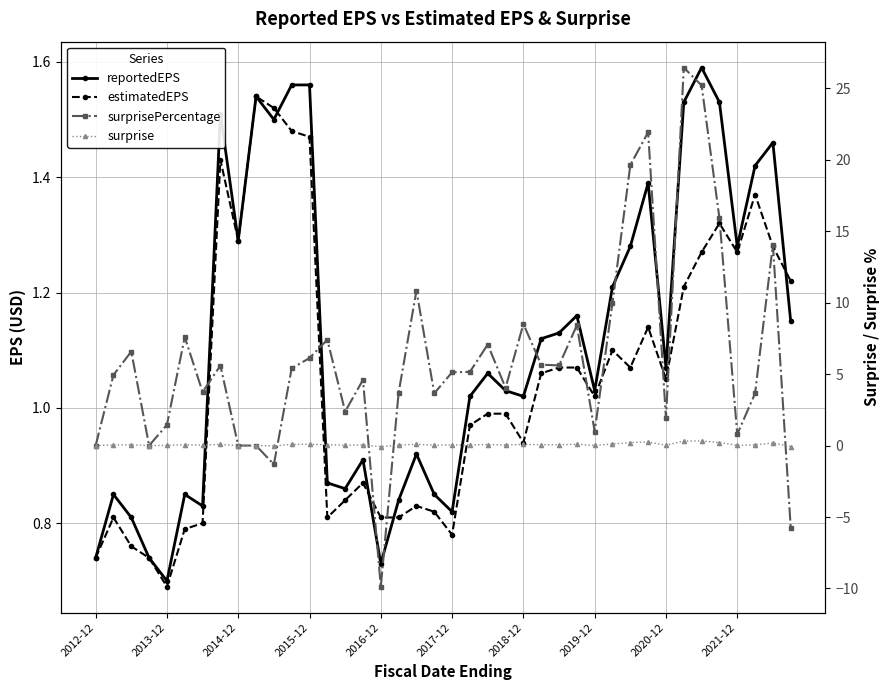

At how many categories does at least one series exceed 22?

2